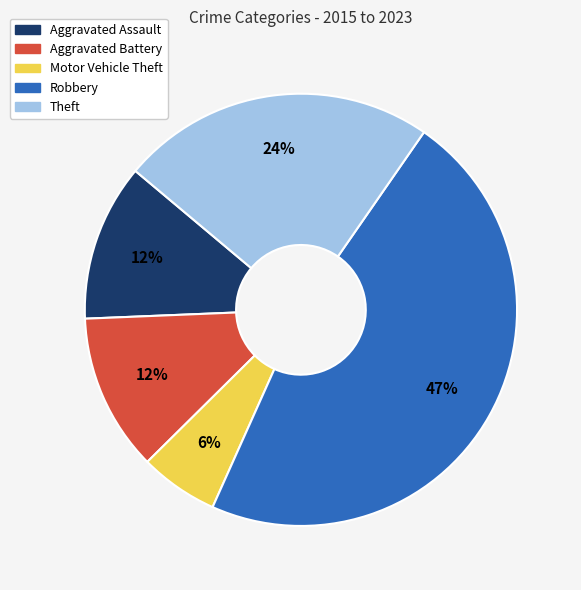

What is the smallest slice in the pie chart?

Motor Vehicle Theft